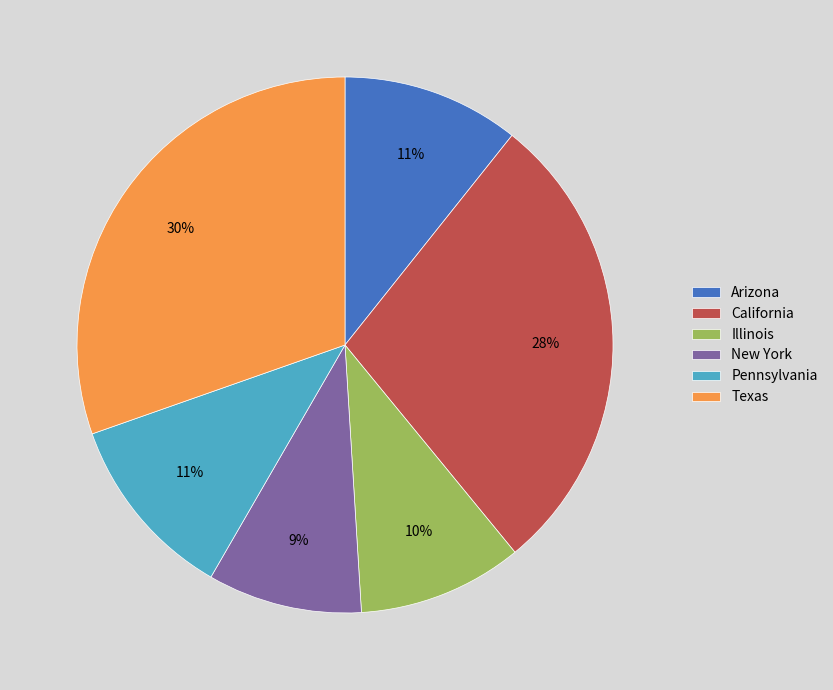

Which slice is the largest?

Texas